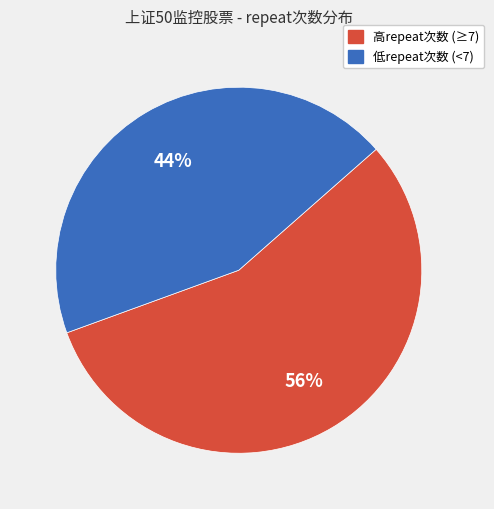

To the nearest percent, what is the difference between the largest and smallest slice percentages?

12%